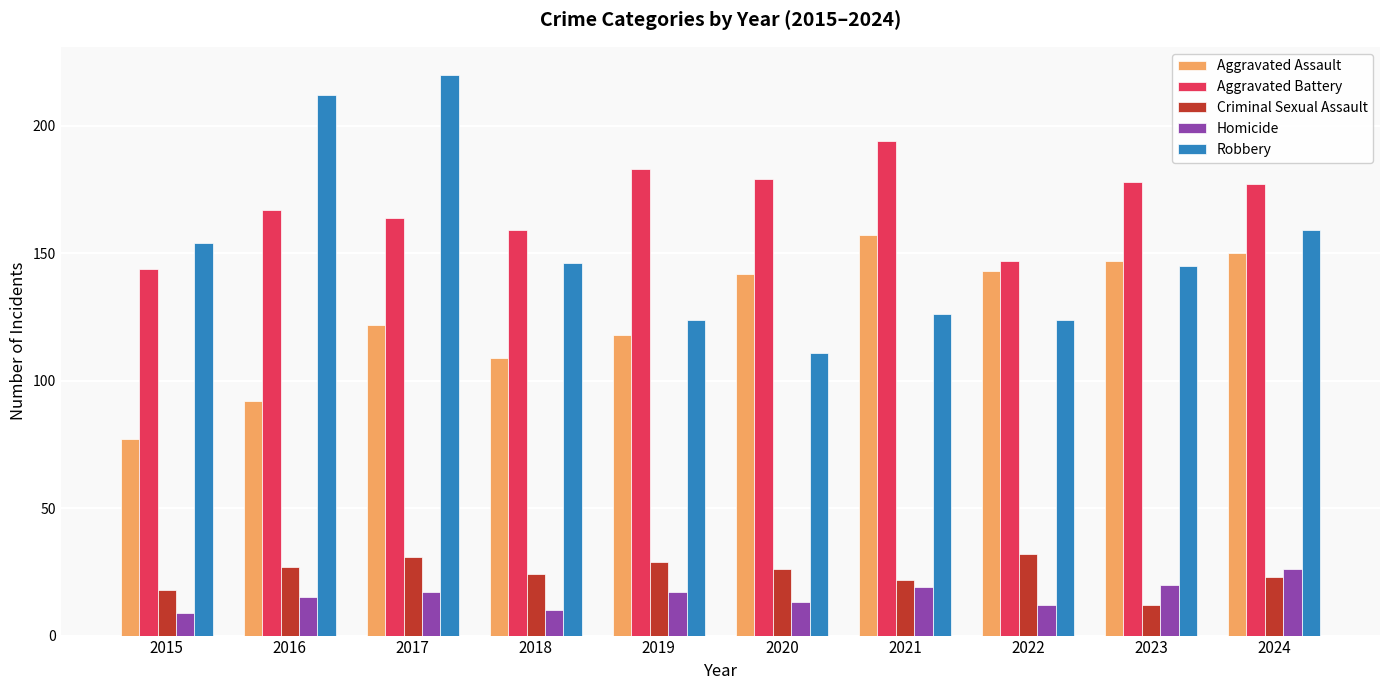

What is the difference between the Homicide values at 2019 and 2023?

3